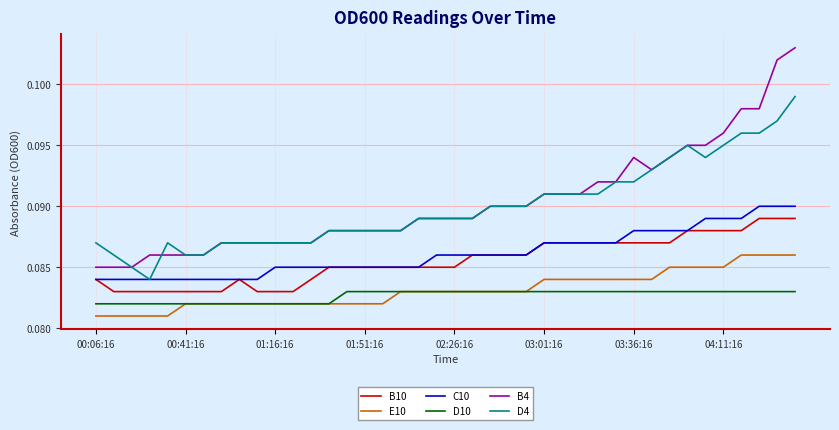

True or false: B10 and D4 cross at least once.

False